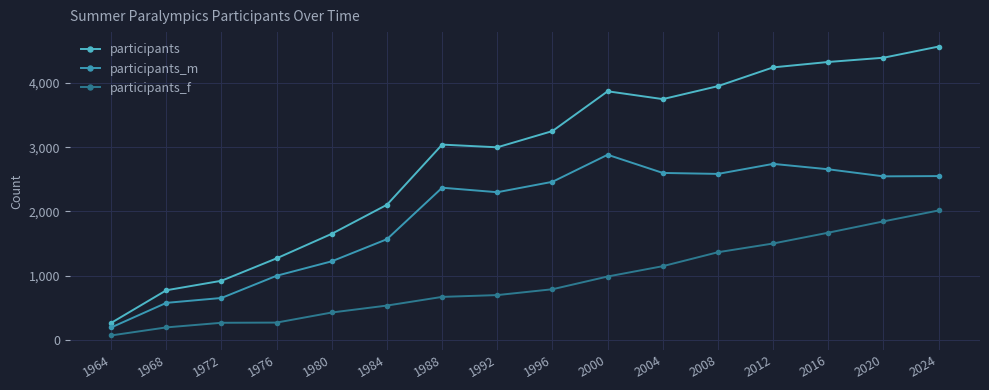

At which label is participants_f closest to 1043?

2000